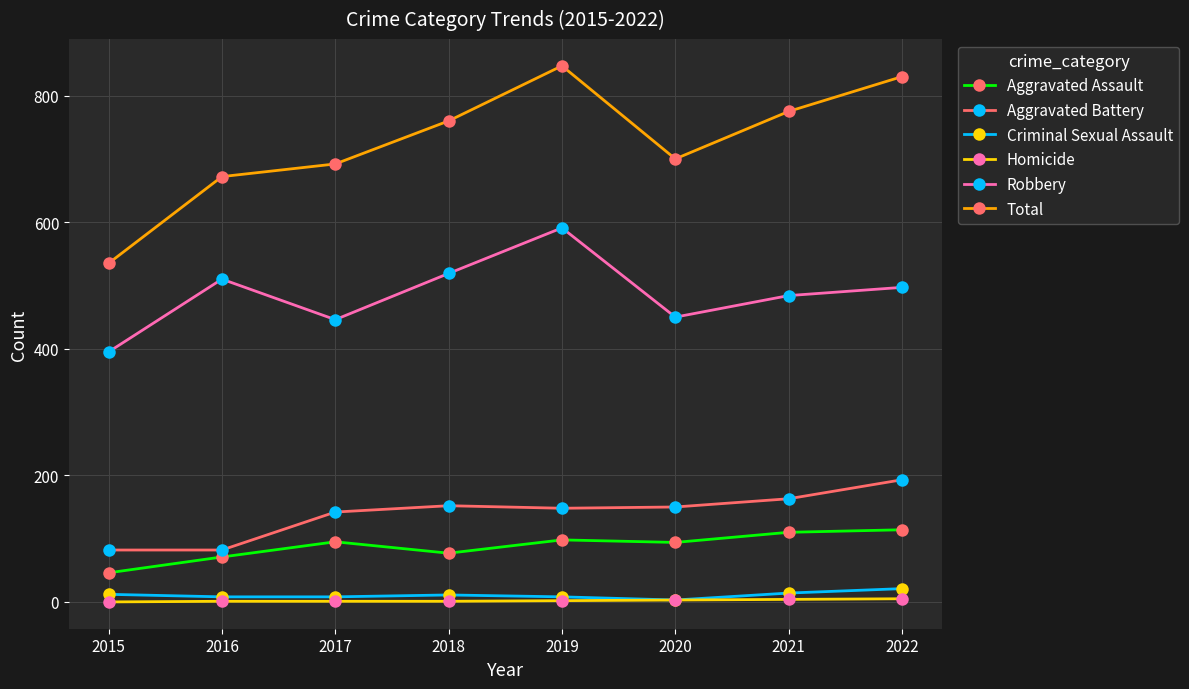

Between 2017 and 2021, which series saw the biggest shift?

Total